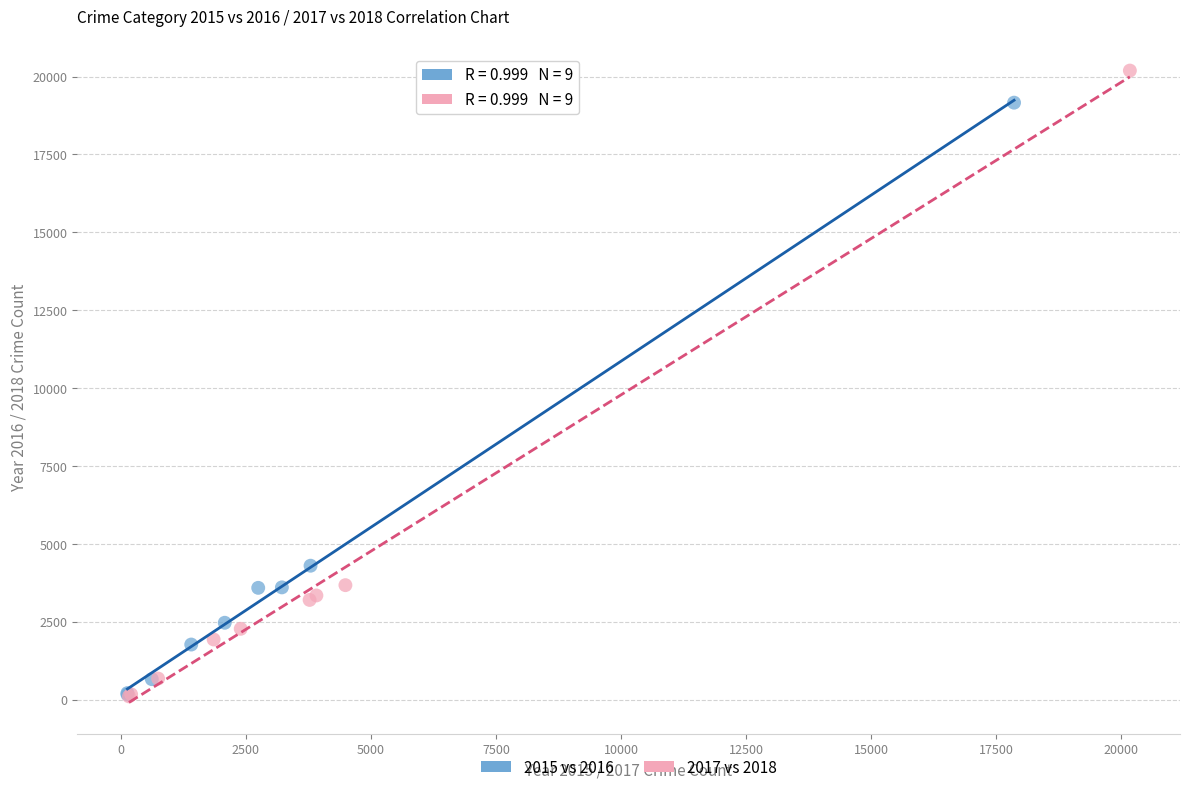

Which series has the largest Y range (max minus min)?

2017 vs 2018